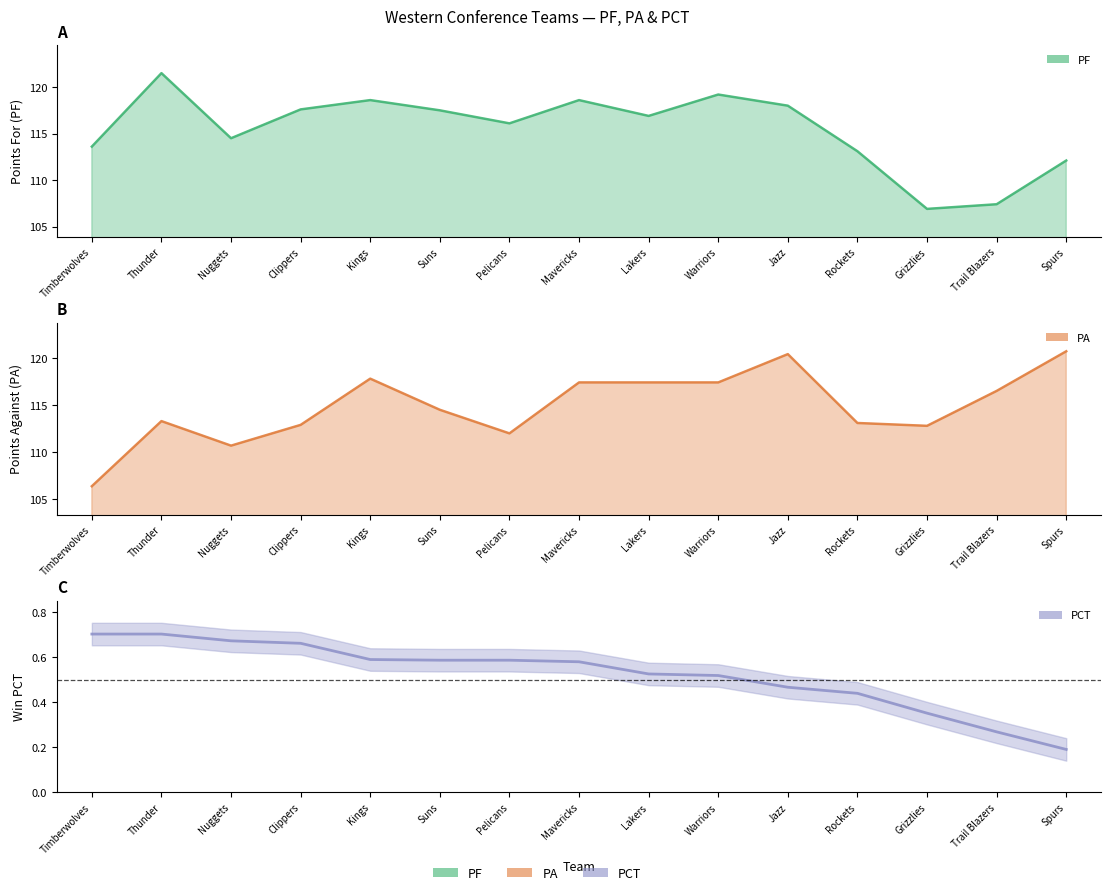

What is the average value of the PF series?

115.4